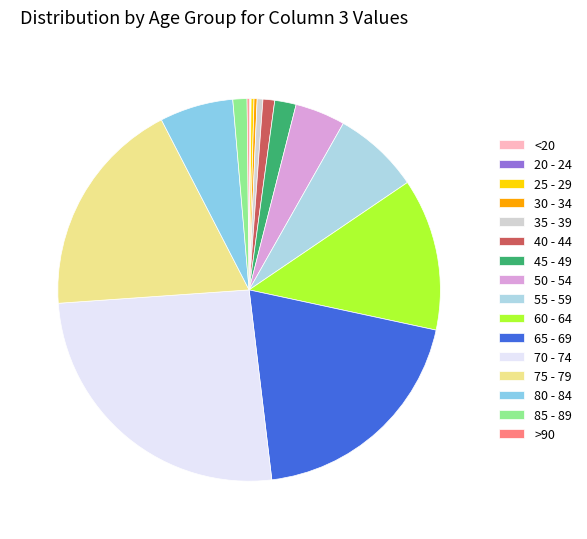

What is the change in value from 40 - 44 to 45 - 49?

+44